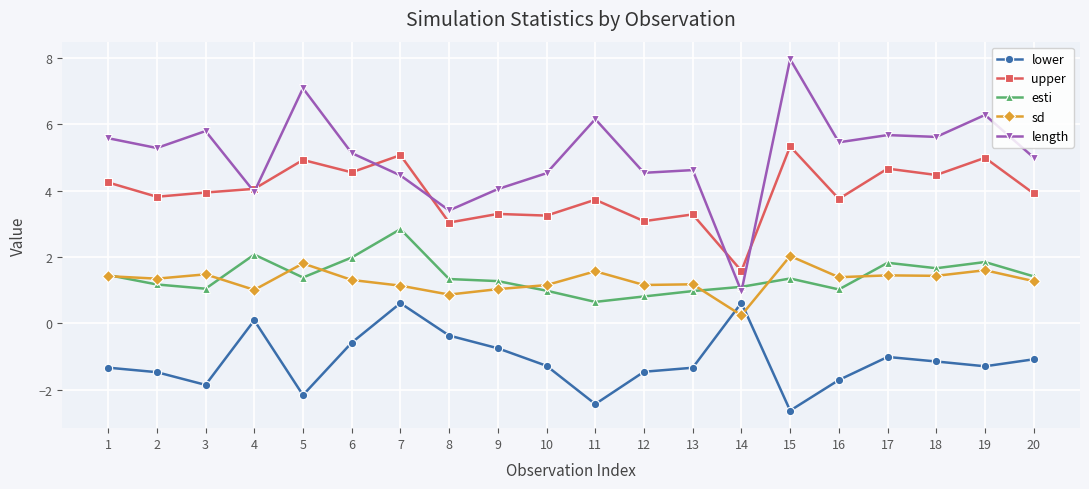

Where does the upper series first go above 3?

1